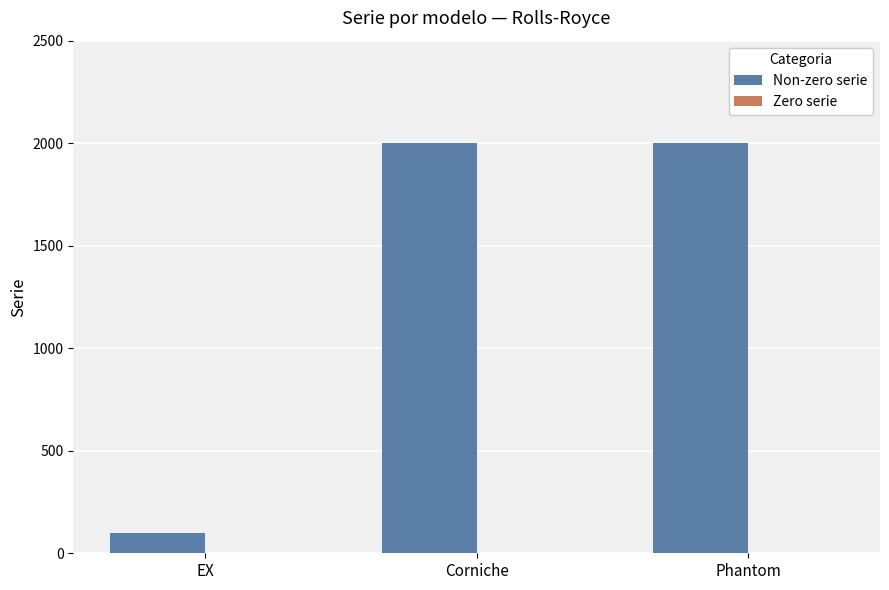

Which has a higher value, EX or Phantom?

Phantom